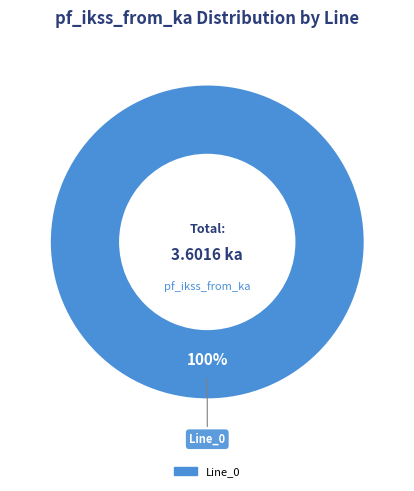

Is there any slice that represents more than half of the pie?

Yes